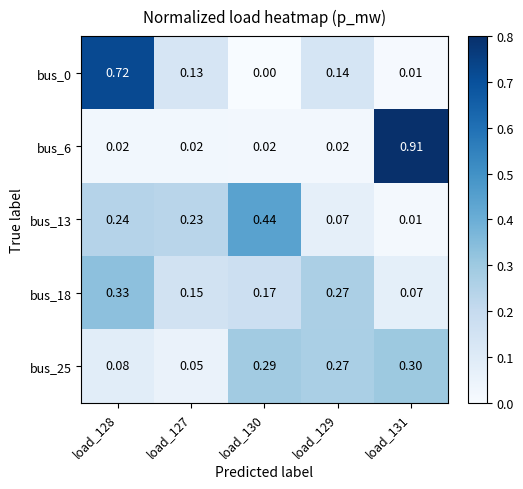

Which series changed the most between load_127 and load_131?

bus_6